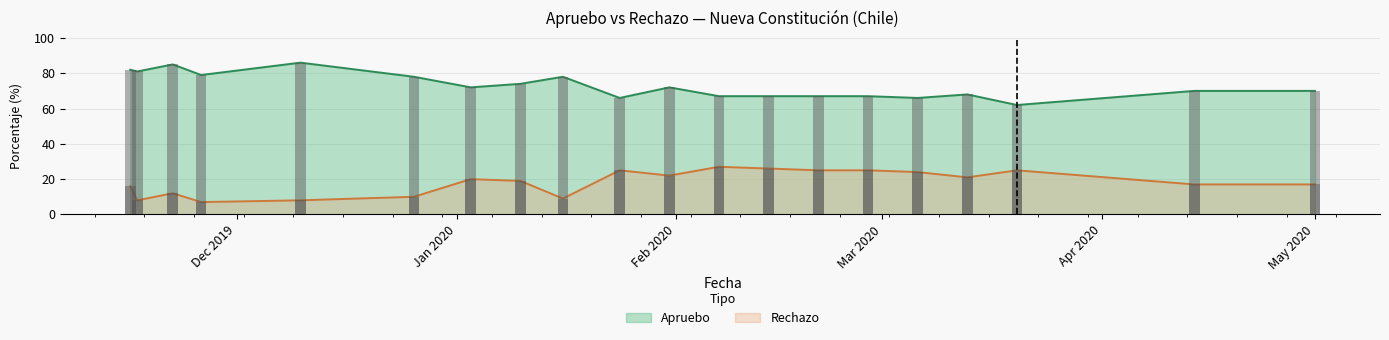

What is the average value of the Rechazo series?

18